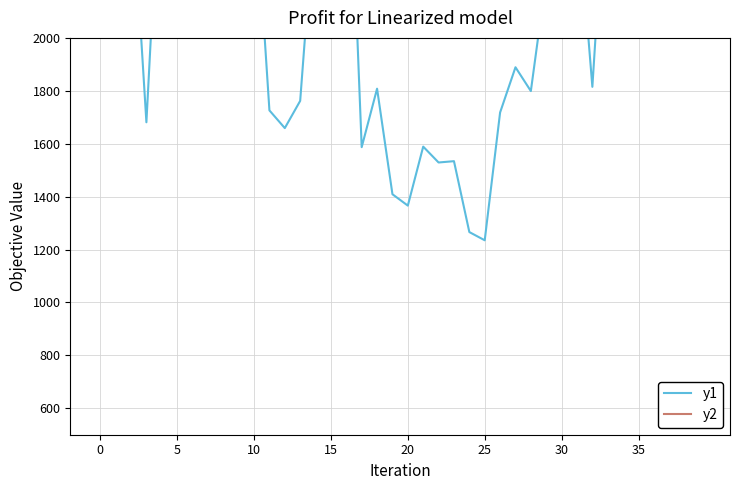

What is the greatest value displayed?

4949